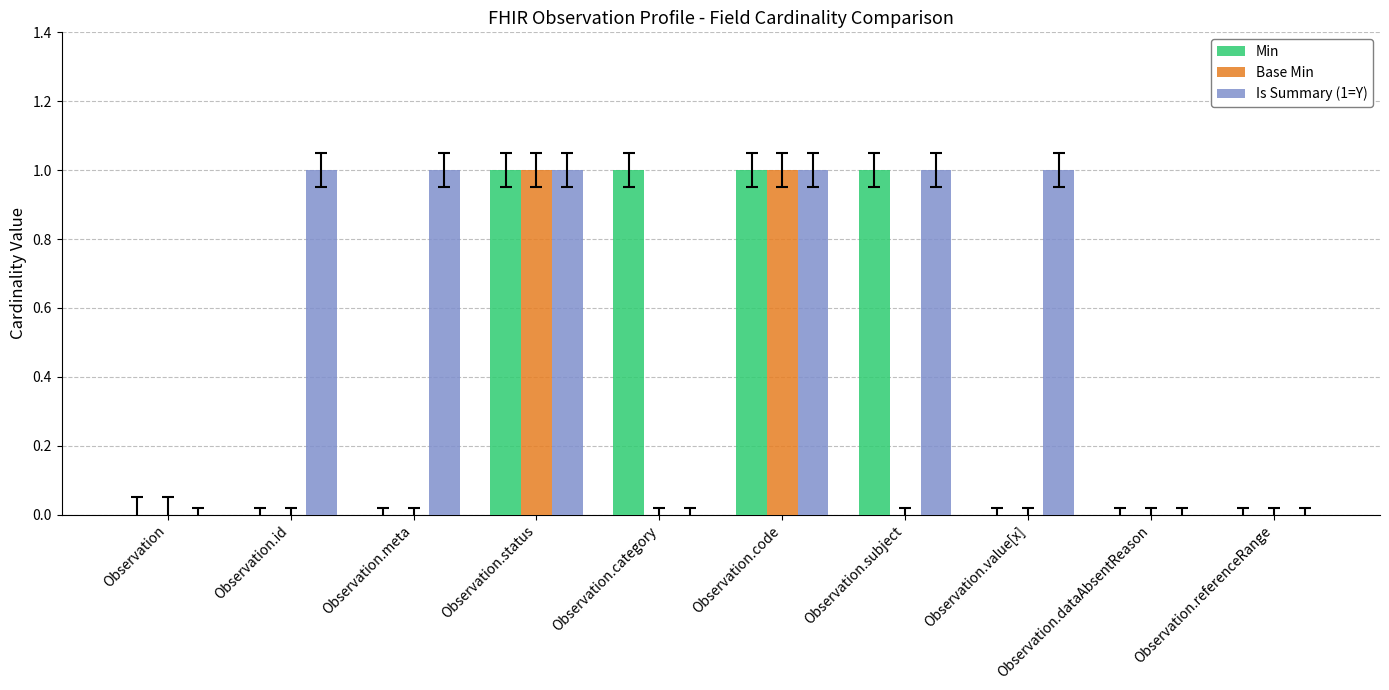

Which series has the largest total across all categories?

Is Summary (1=Y)